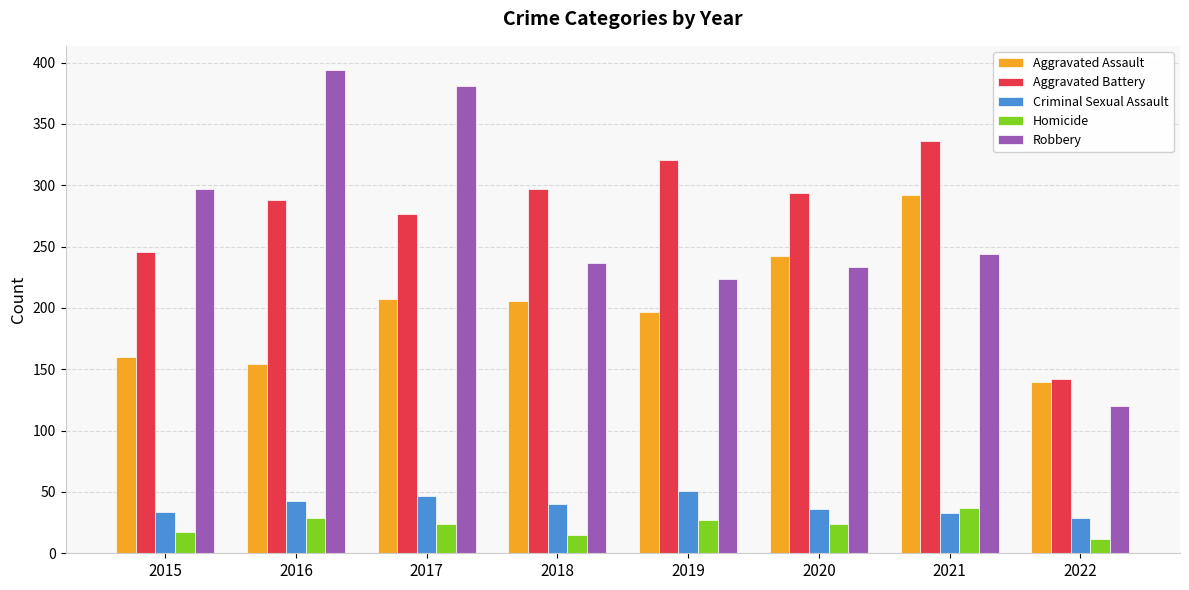

Is it true that Aggravated Battery equals 375 at 2015?

False